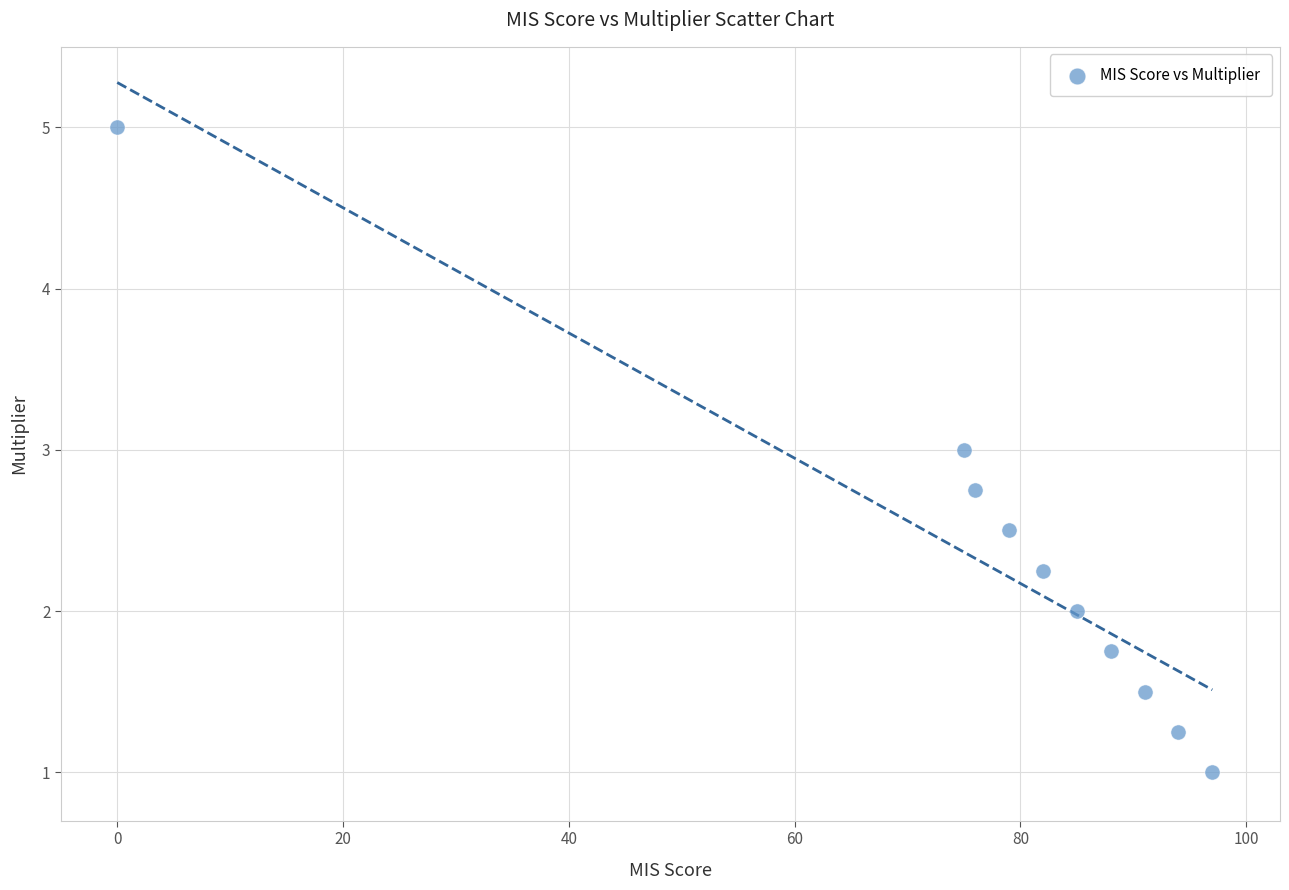

What is the range of Y values (max minus min)?

4.0